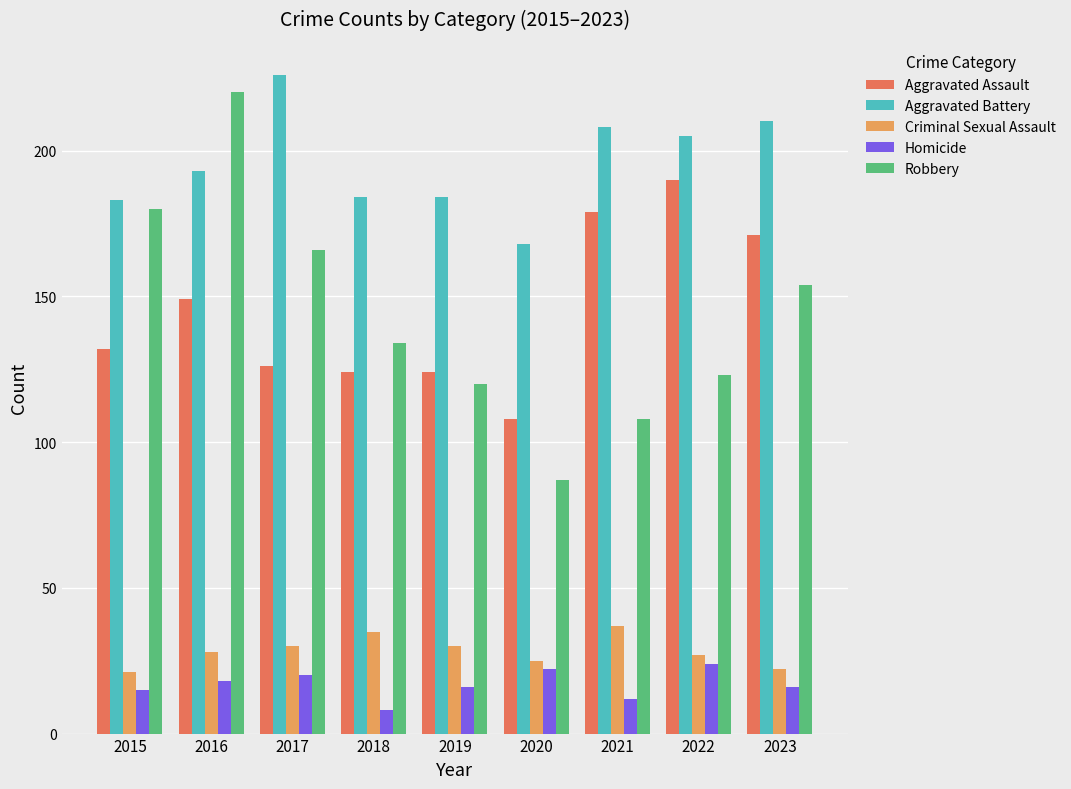

At which category is the sum across all series the highest?

2016